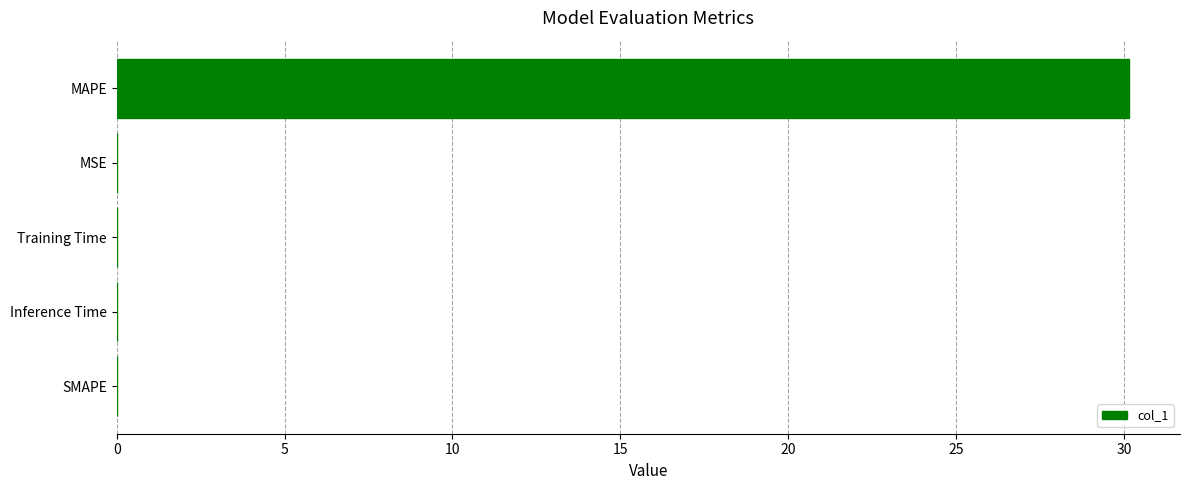

True or false: the data shows 30.2 at MAPE.

True